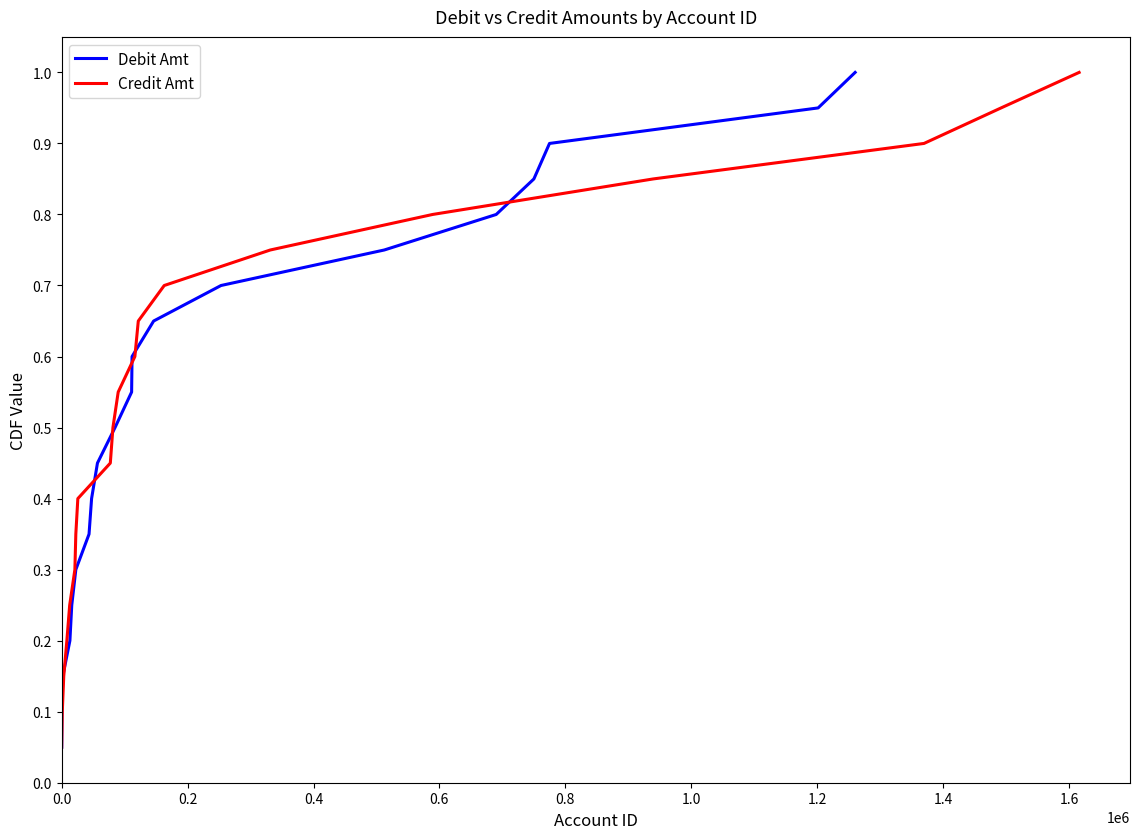

Does the chart display data point markers on the line(s)?

No